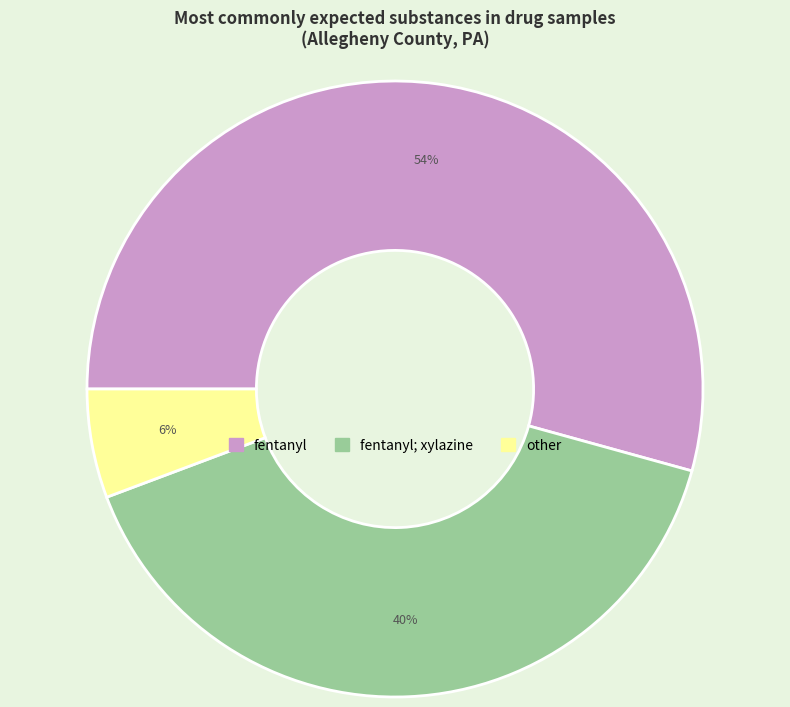

To the nearest percent, what is the average slice percentage?

33%